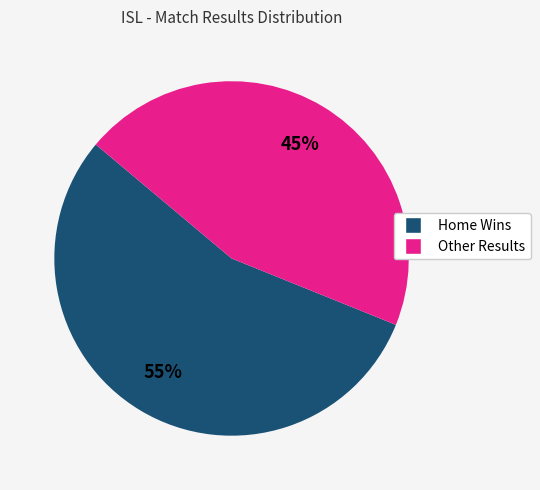

Does any single category account for the majority?

Yes